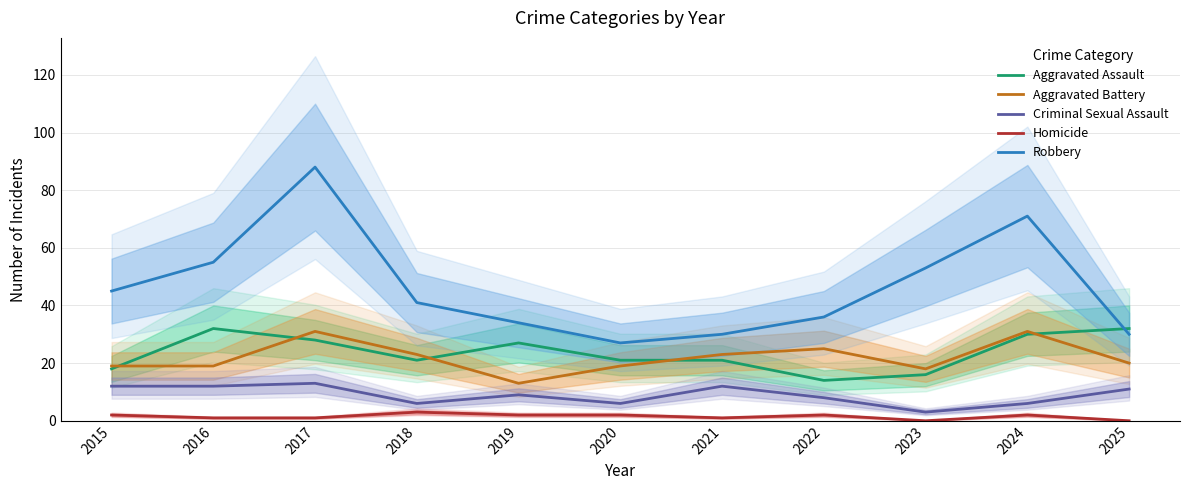

What is the sum of all Robbery values?

510